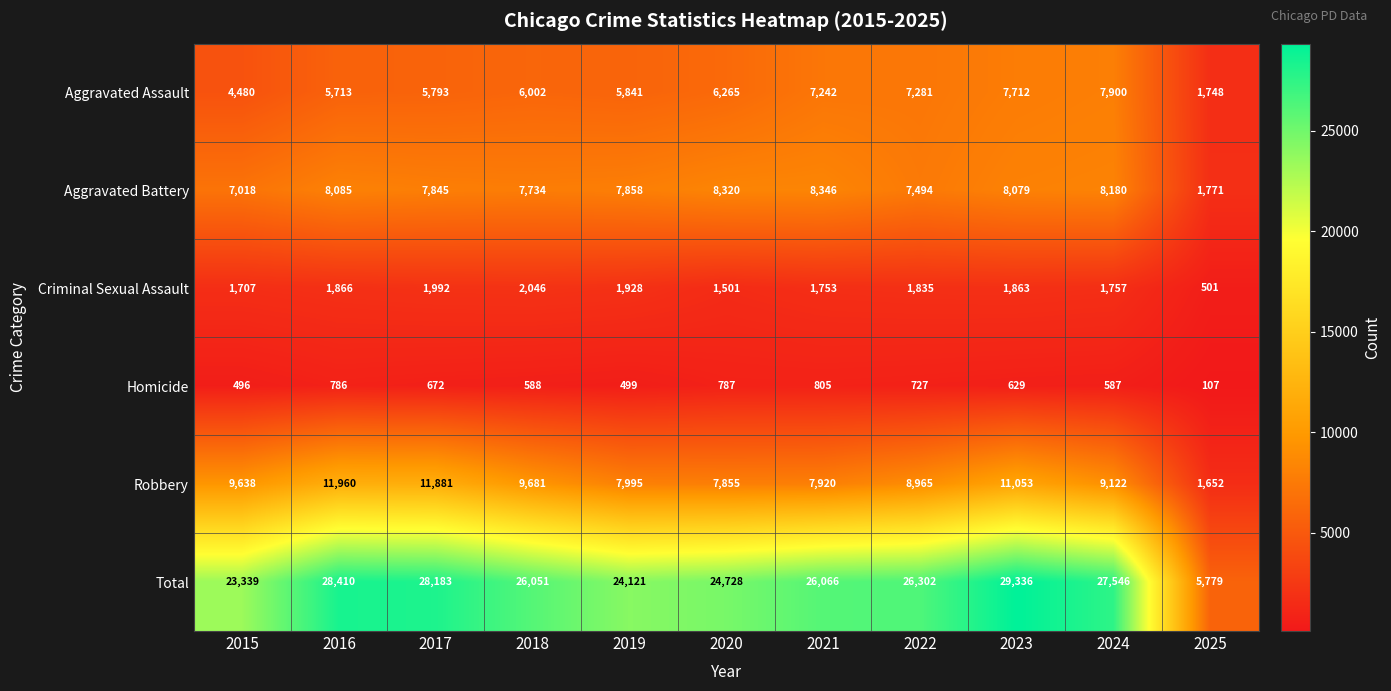

What is the average value of the Aggravated Battery series?

7339